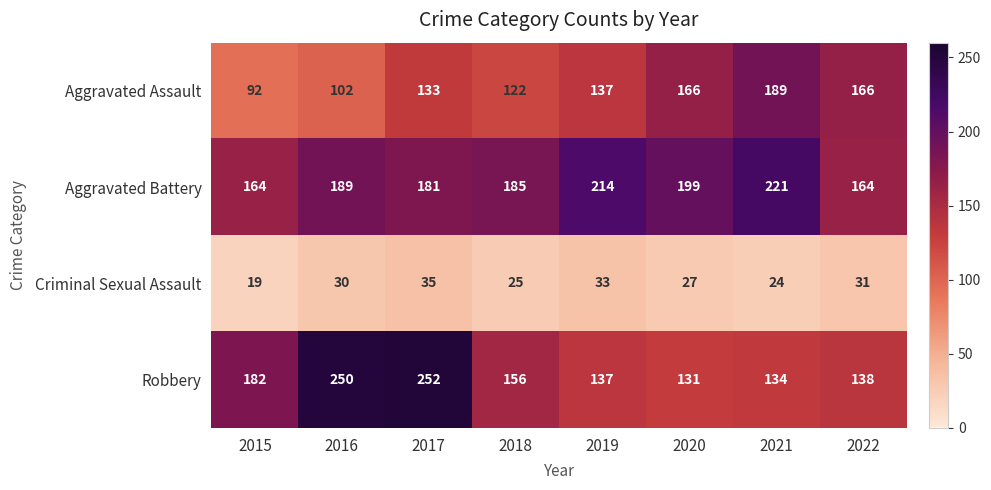

What is the approximate value of Aggravated Assault at 2020, to the nearest 10?

170